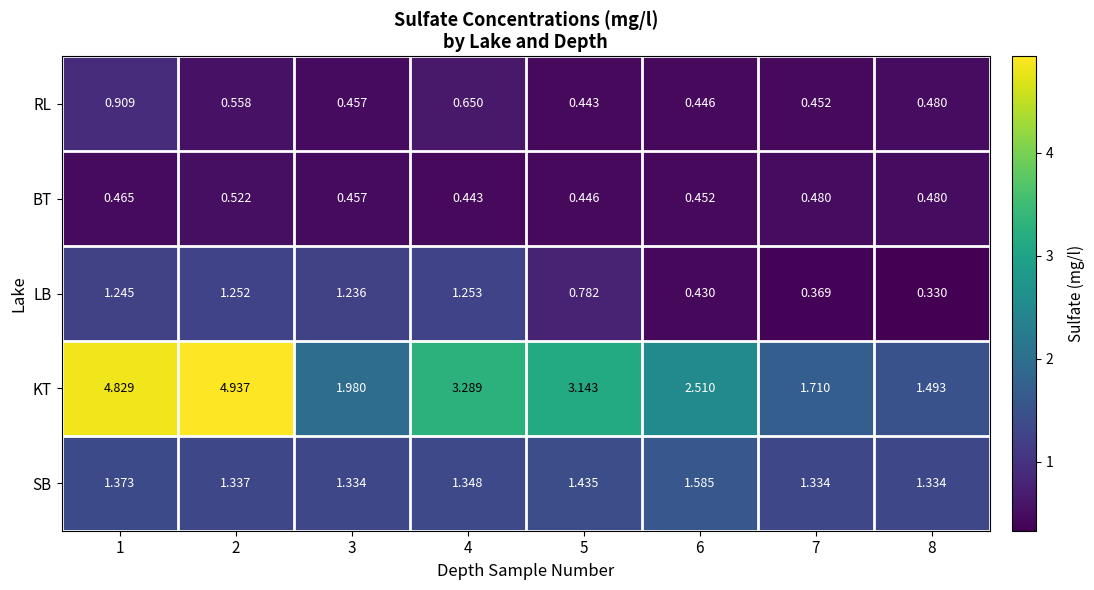

List the series in order of their peak value, highest first.

KT, SB, LB, RL, BT